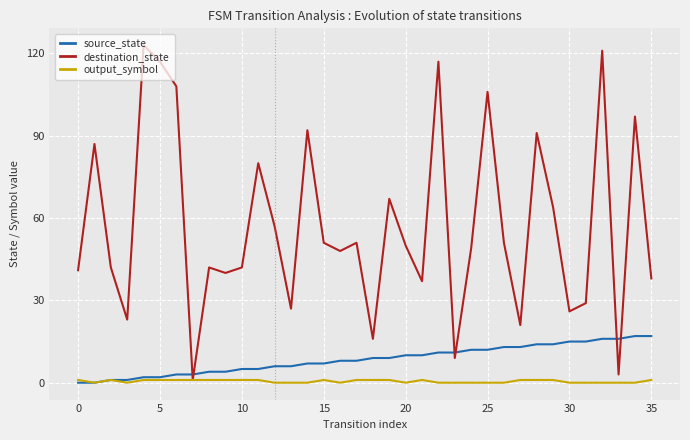

What is the sum of all output_symbol values?

19